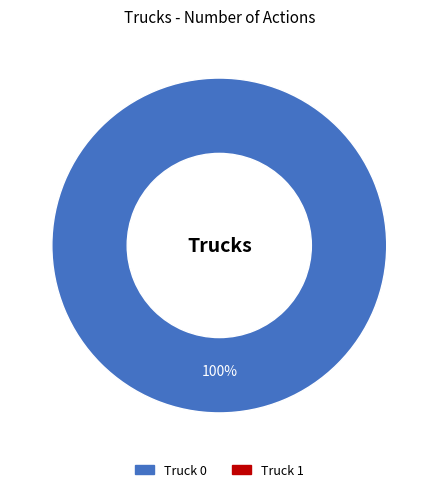

Is there a majority slice in this chart?

Yes